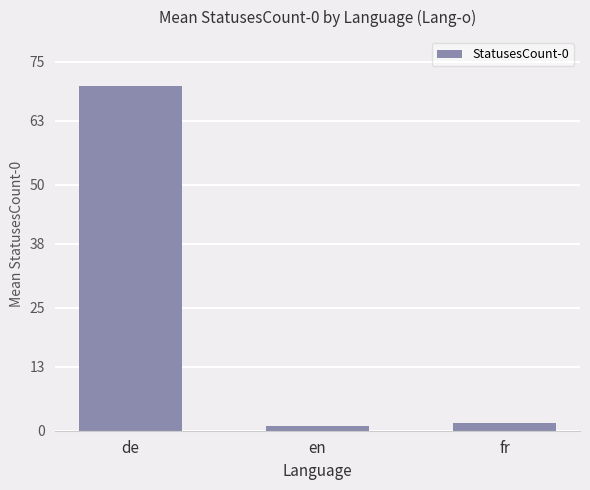

Rank the categories by value from highest to lowest.

de, fr, en